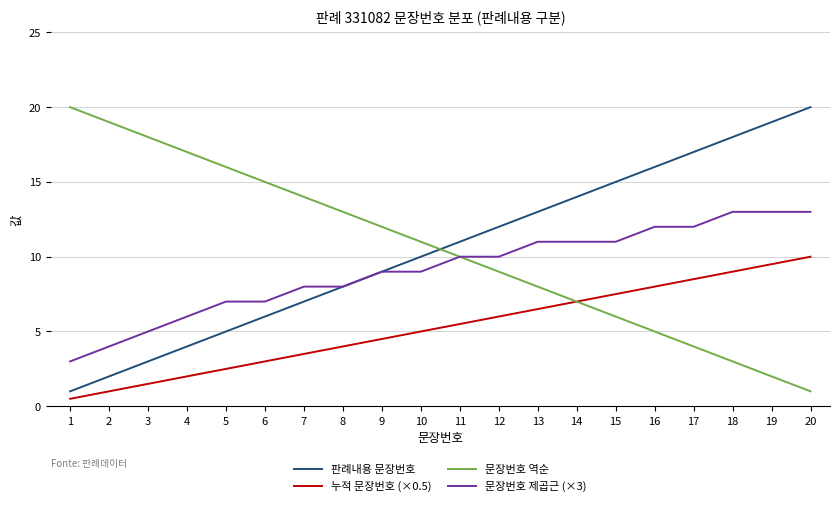

True or false: 누적 문장번호 (×0.5) has a value of 8.0 at 16.

True